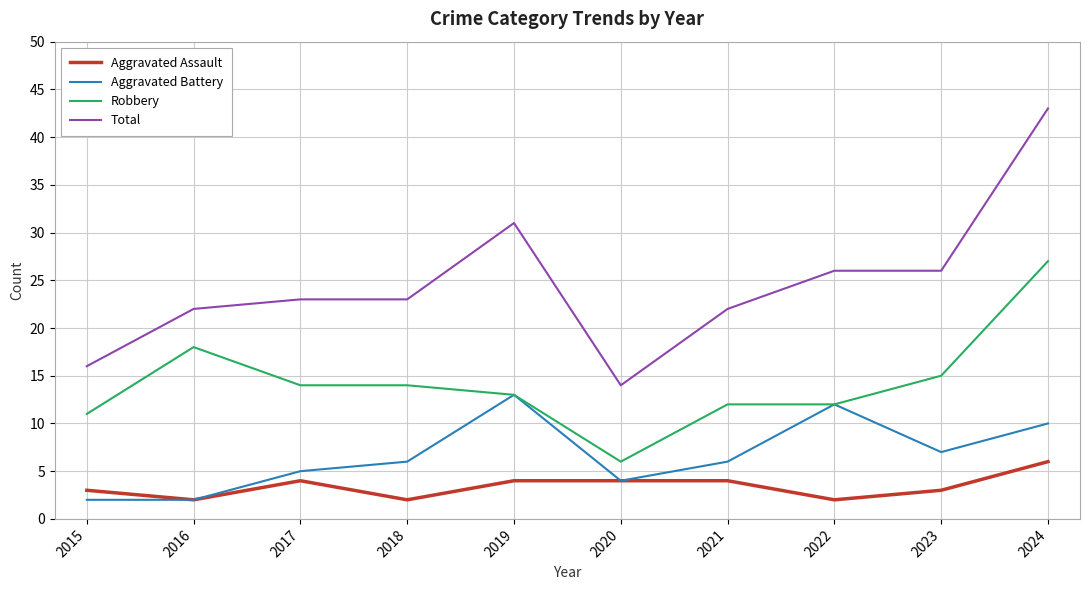

True or false: Aggravated Battery and Total cross at least once.

False